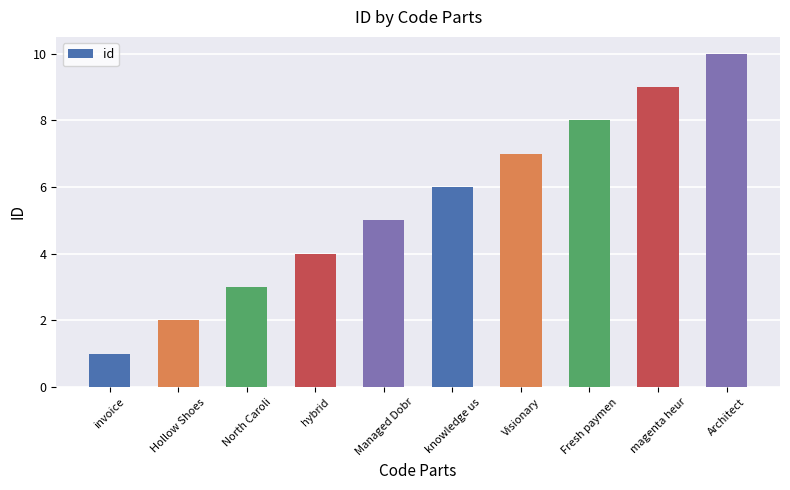

Reading right to left, extract all data points from this chart.

Architect=10	magenta heur=9	Fresh paymen=8	Visionary=7	knowledge us=6	Managed Dobr=5	hybrid=4	North Caroli=3	Hollow Shoes=2	invoice=1